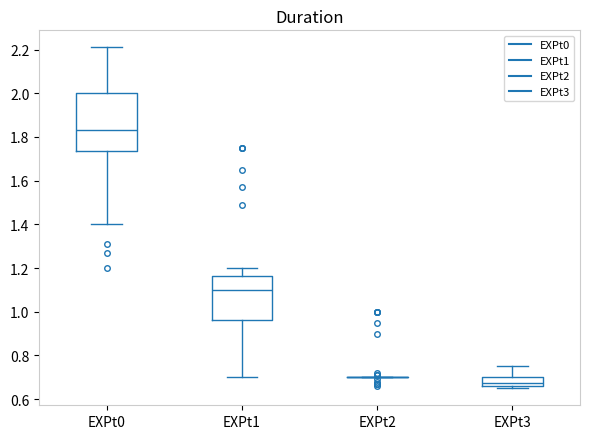

Where does the upper whisker of the box for EXPt3 end on the y-axis? The values are not printed on the chart, so give them approximately, as read against the axis.

0.76